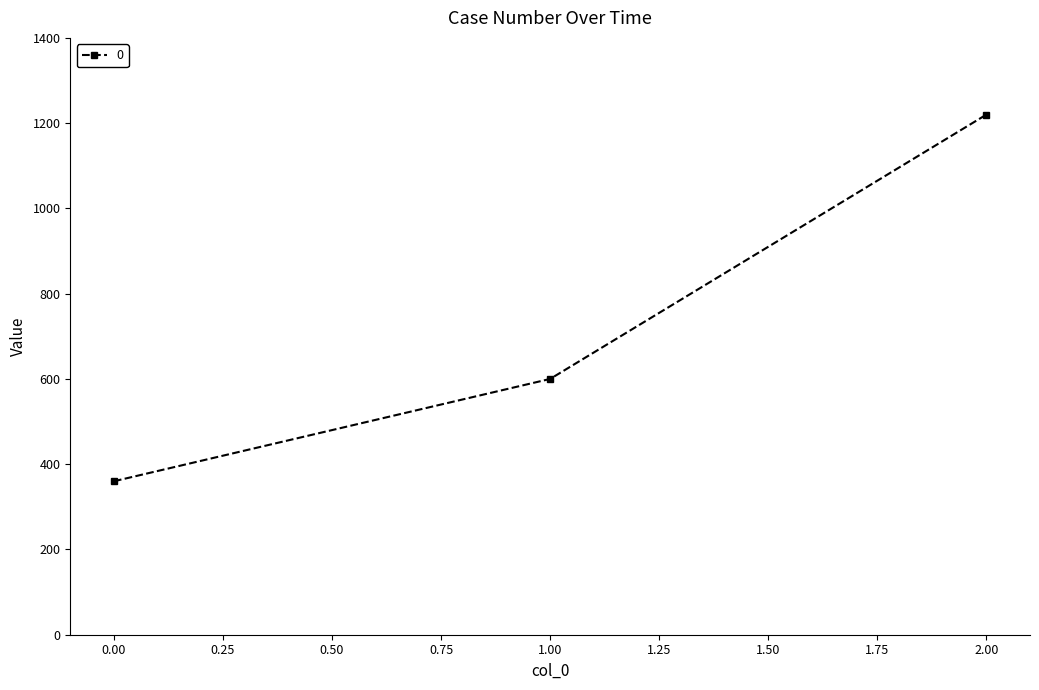

Is this an area chart (filled region under the line)?

No